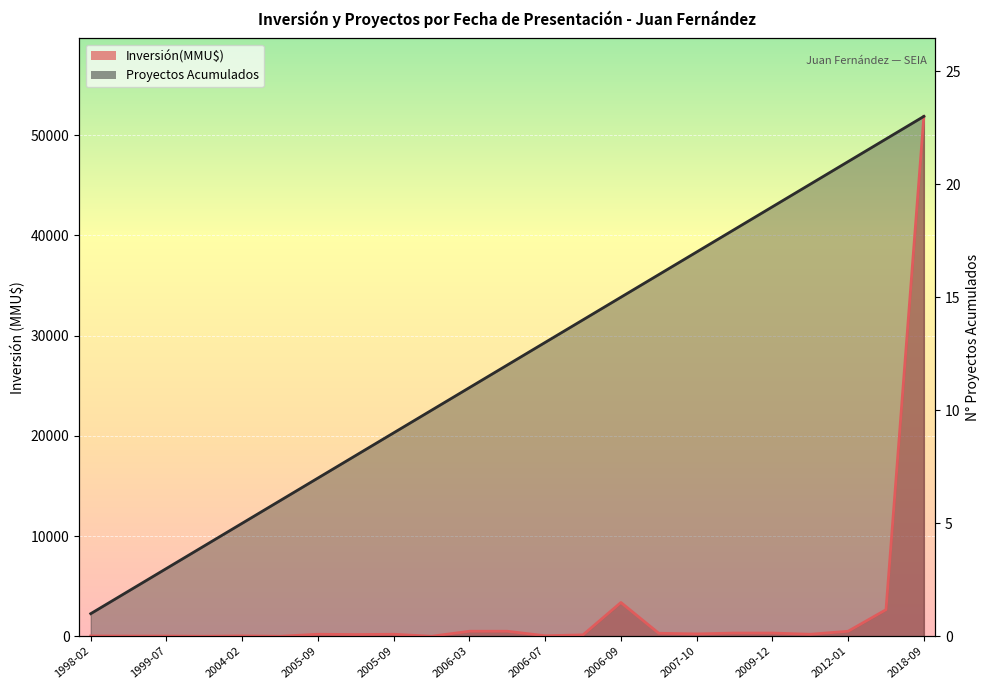

True or false: Inversión(MMU$) has more than 0 interior local peaks.

True